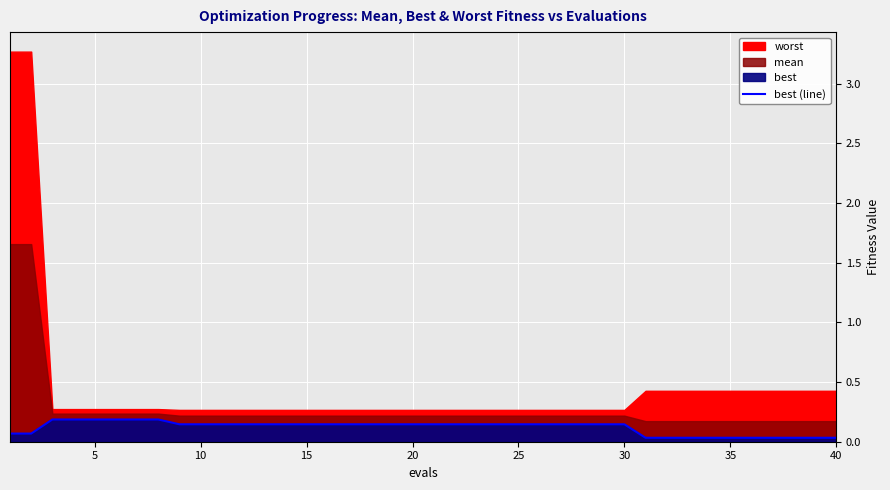

At which label is the value closest to 0?

30